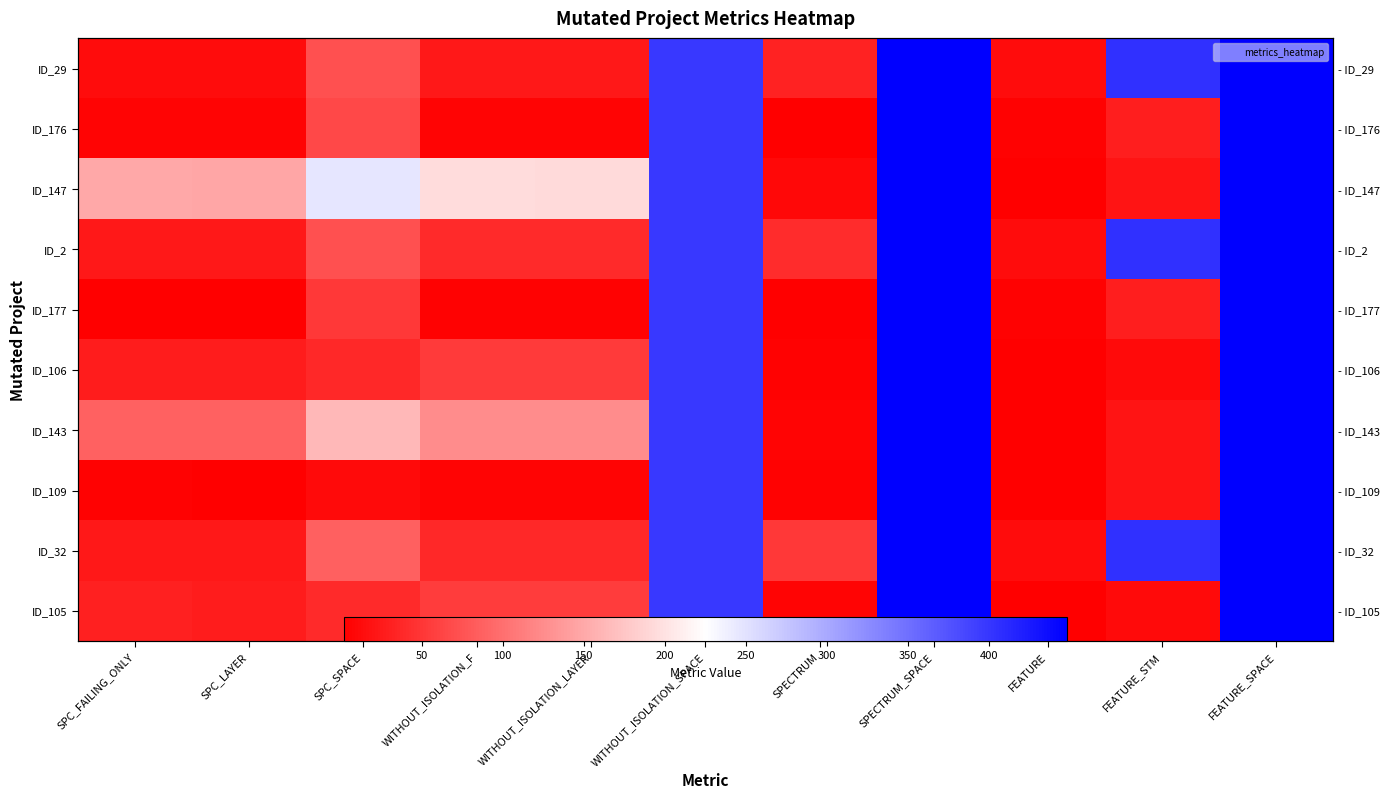

At which label does ID_105 reach its peak?

SPECTRUM_SPACE